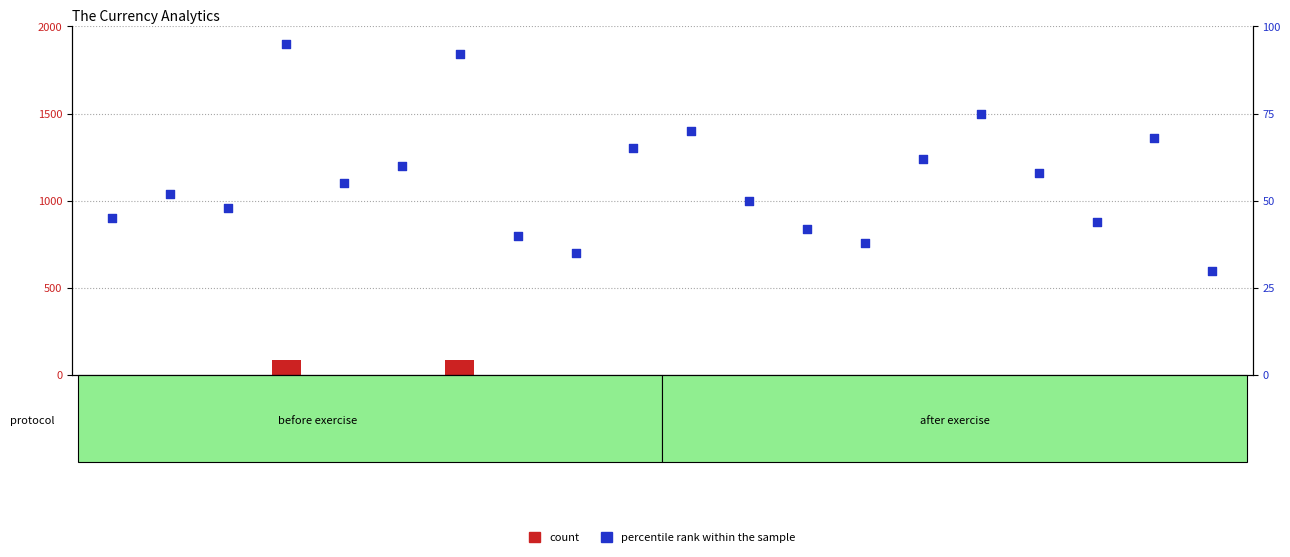

Which series reaches the minimum Y coordinate?

count